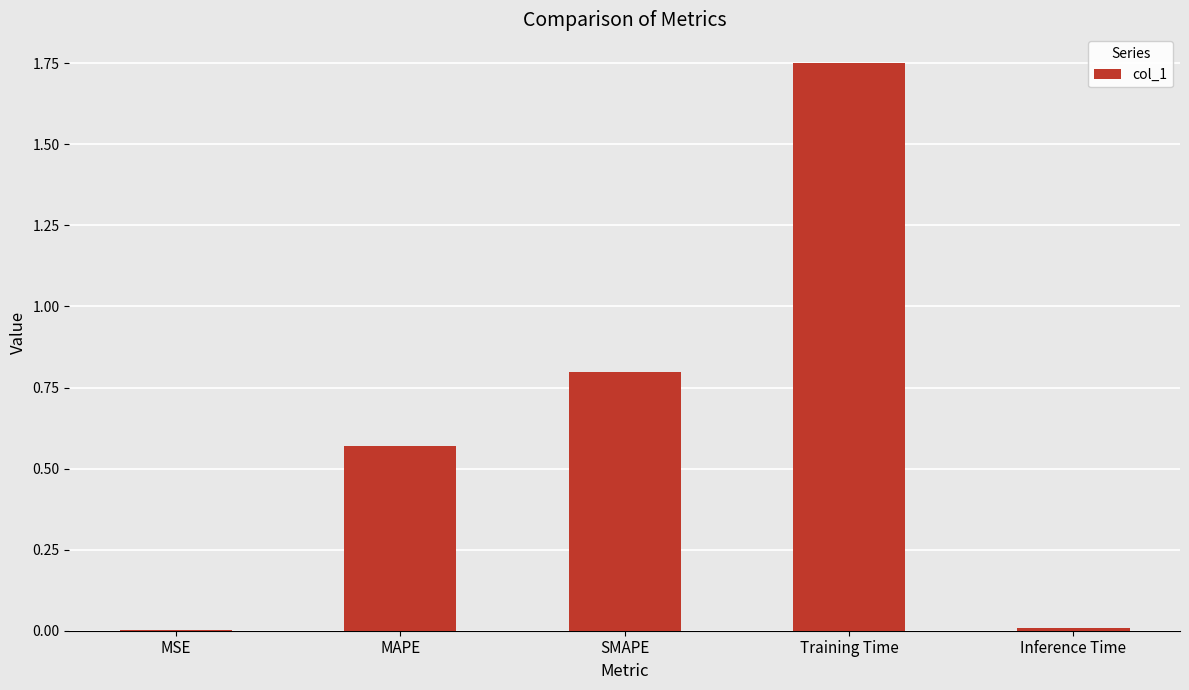

Which category has the highest value across all series?

Training Time